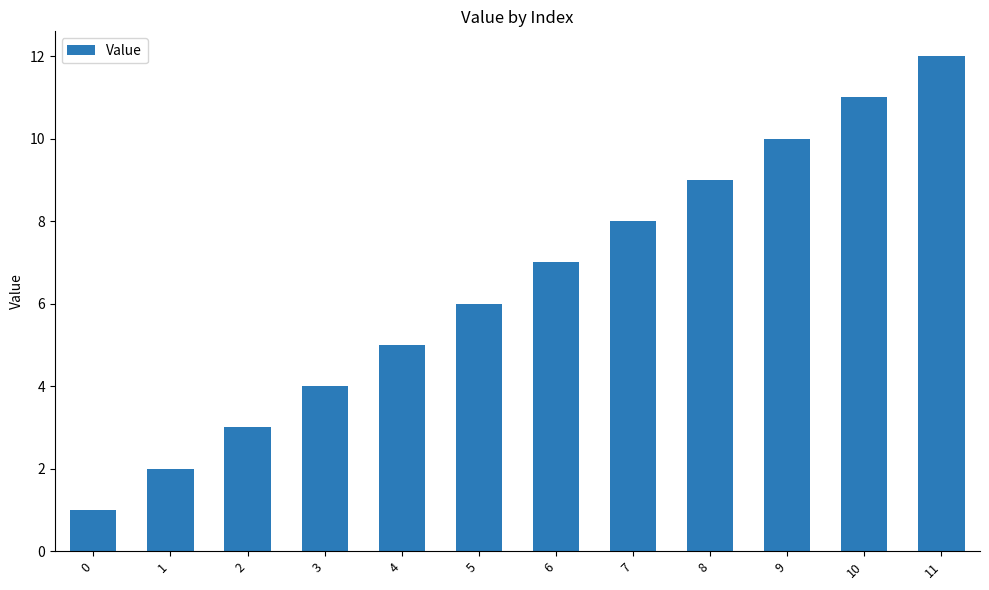

What is the sum of all values?

78